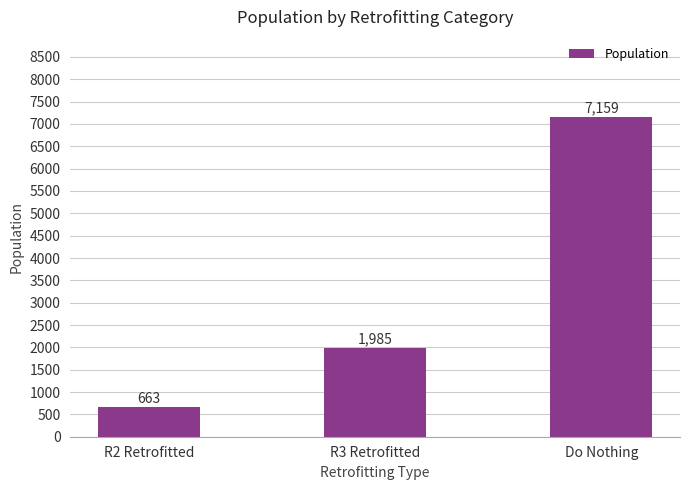

At which label is the value closest to 3911?

R3 Retrofitted